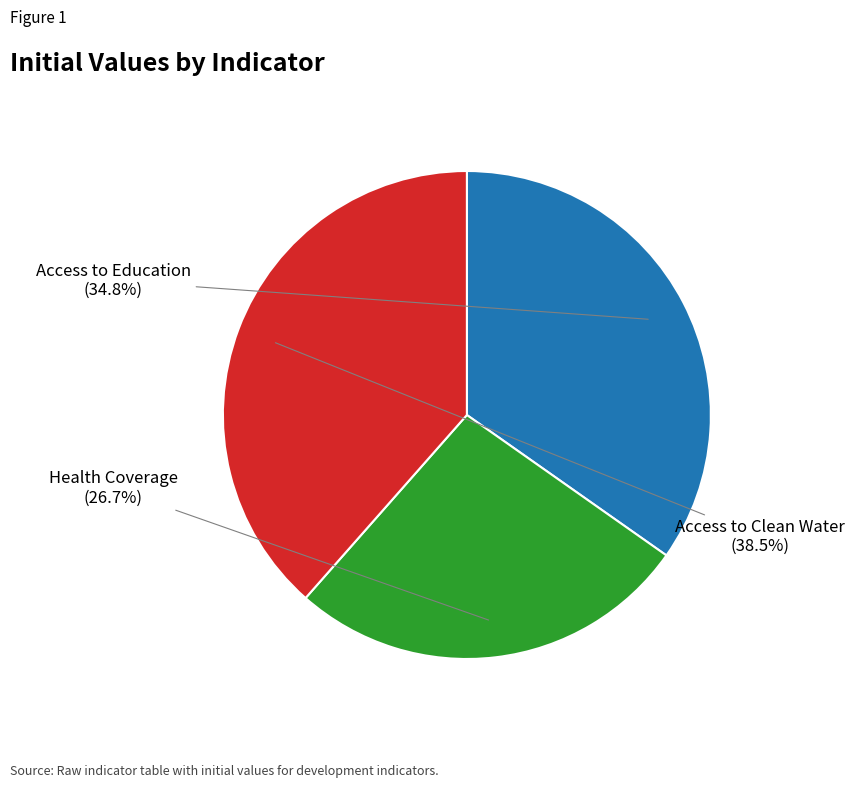

Is there any slice that represents more than half of the pie?

No